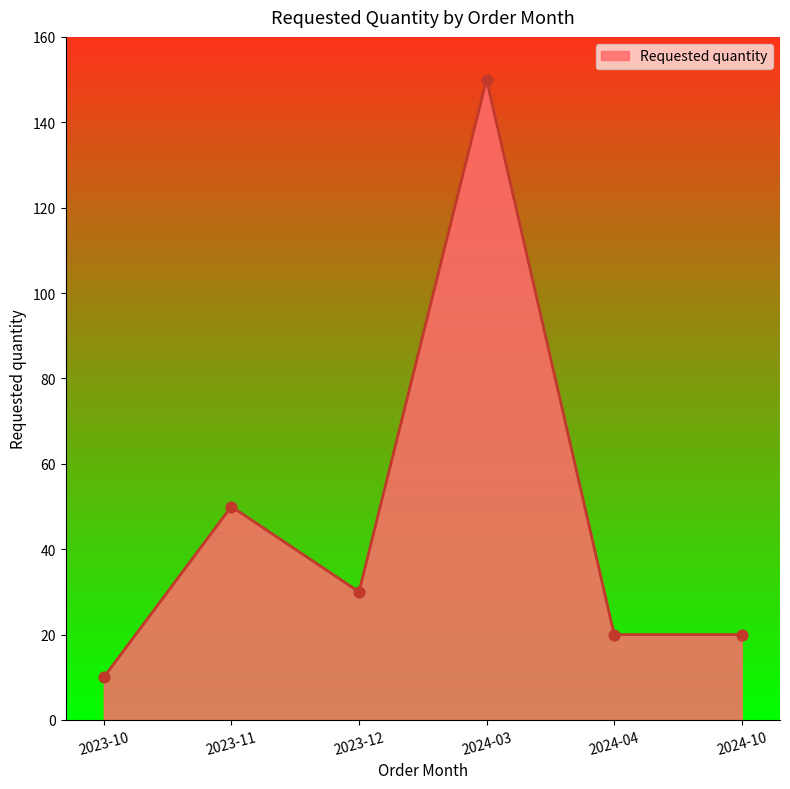

Which has a higher value, 2023-11 or 2024-04?

2023-11